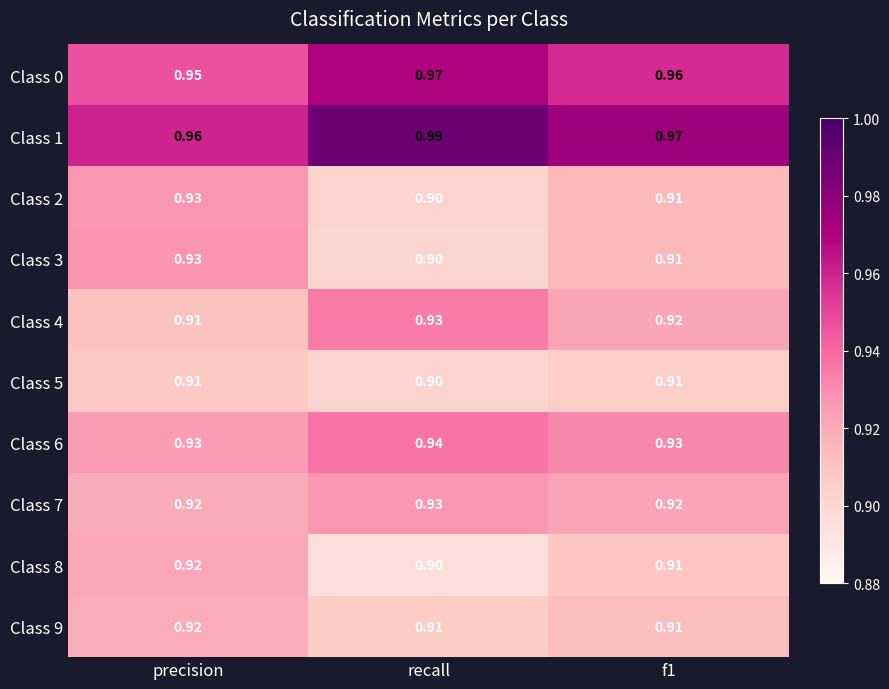

Is the value of Class 1 at recall greater than the value of Class 4 at f1?

Yes